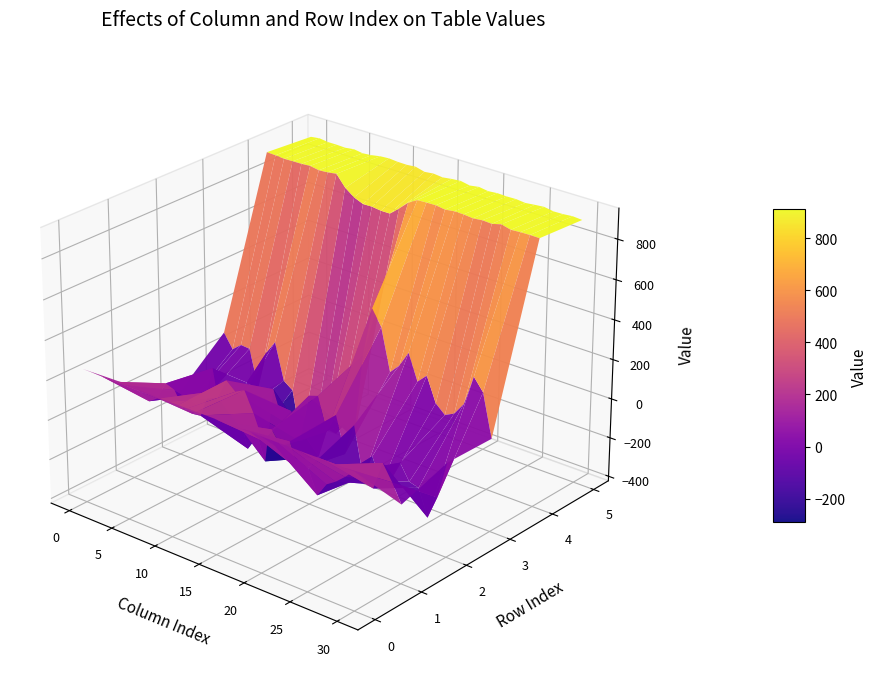

At which label does row_0 first exceed 253?

4